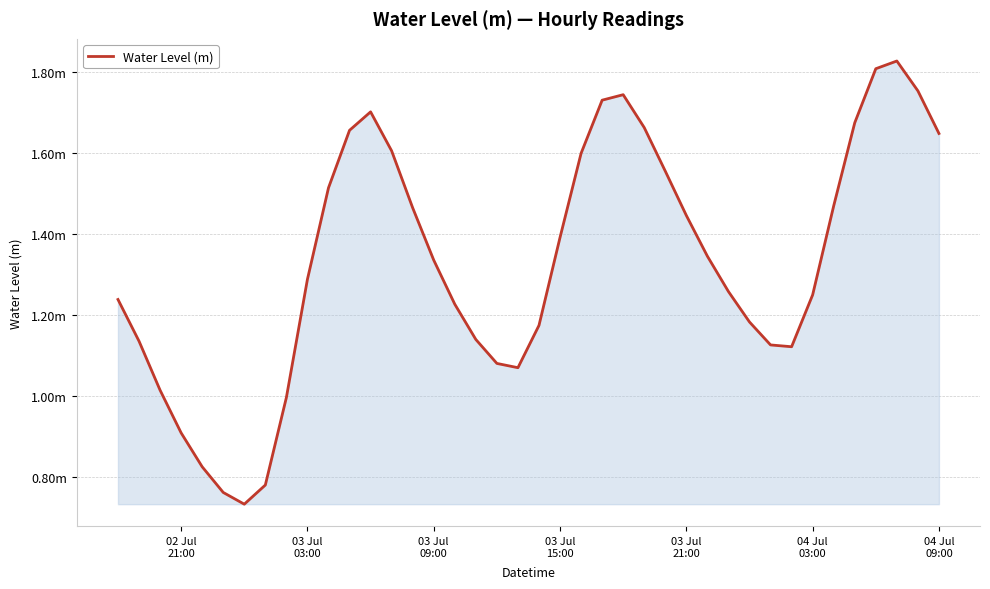

Does the chart display data point markers on the line(s)?

No